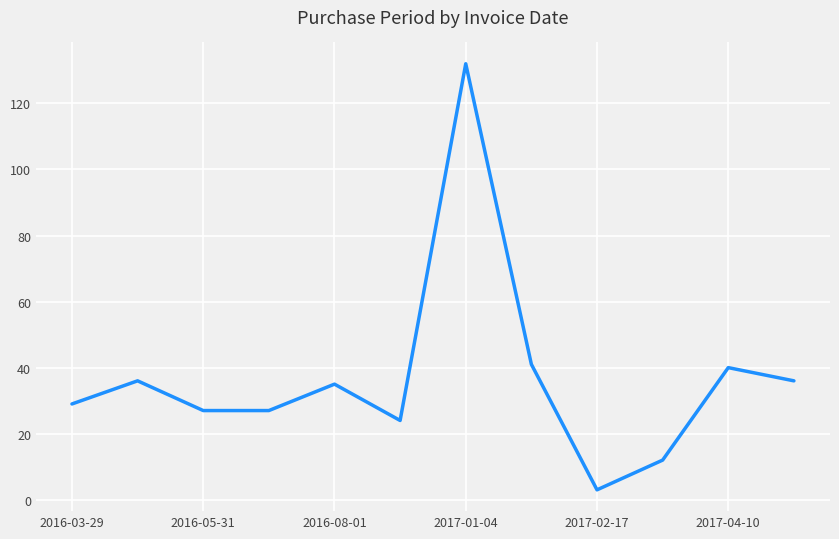

What is the minimum value shown in the chart?

3